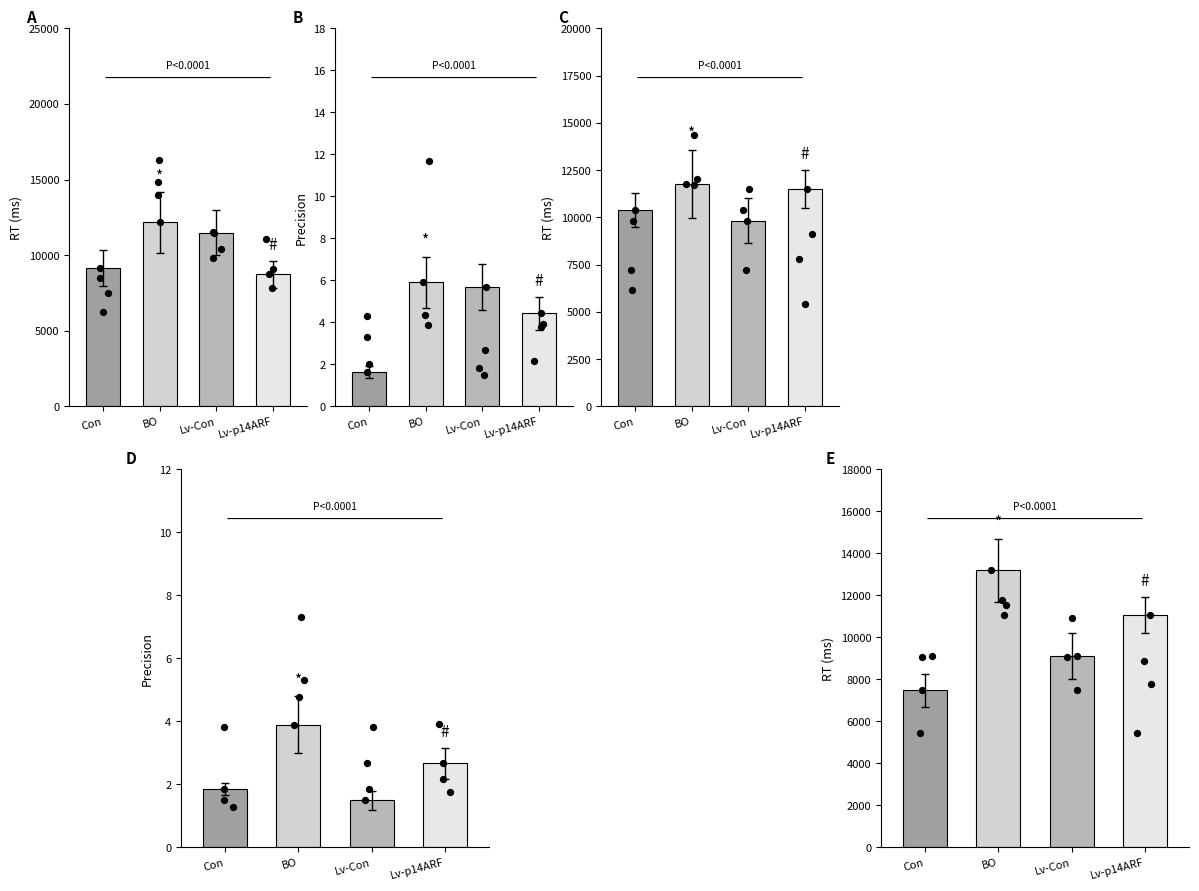

At how many categories does at least one series exceed 4661?

10